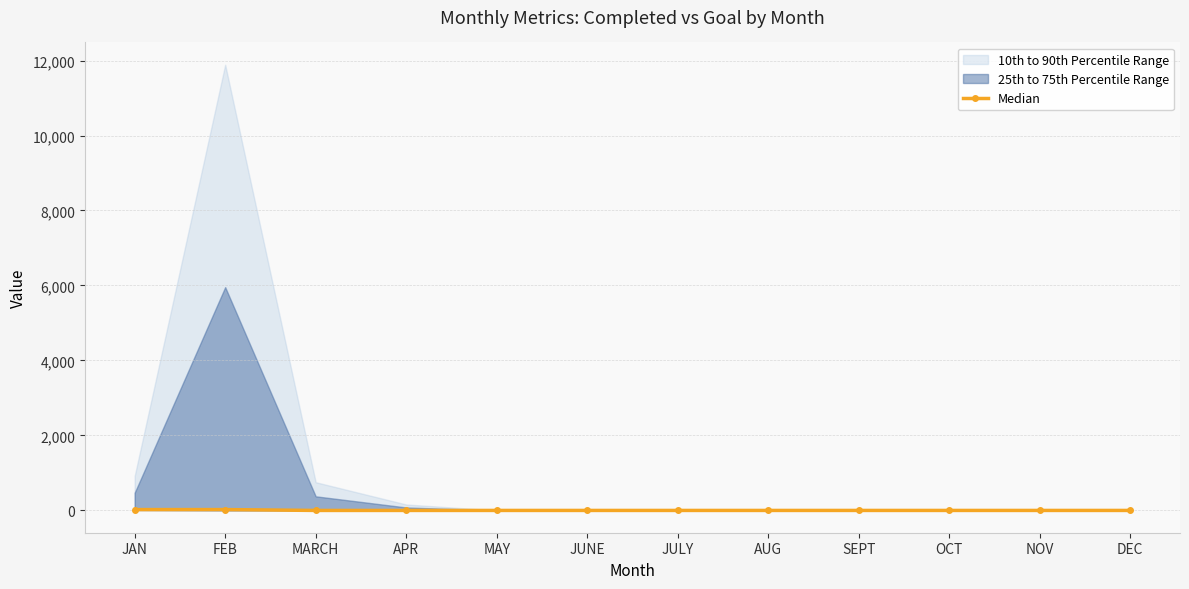

Reading left to right, what are all the values shown in this chart?

JAN=23	FEB=23	MARCH=0	APR=0	MAY=0	JUNE=0	JULY=0	AUG=0	SEPT=0	OCT=0	NOV=0	DEC=0